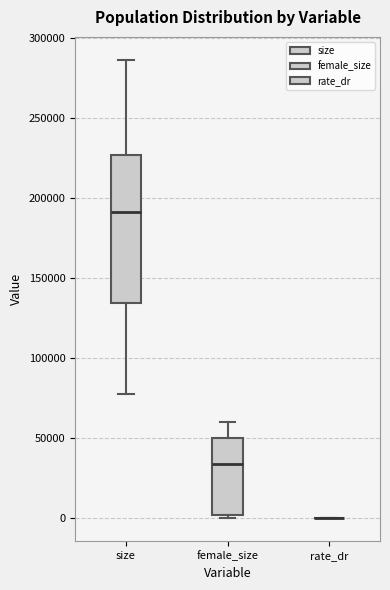

Reading left to right, read every box against the y-axis: the position of its median line, the range the box covers, and the ends of its whiskers. The values are not printed on the chart, so give them approximately, as read against the axis.

size: median 190000, box 135000 to 225000, whiskers 80000 to 285000
female_size: median 35000, box 0 to 50000, whiskers 0 (just below the box's lower edge) to 60000
rate_dr: box collapsed to a line at 0, whiskers 0 to 0